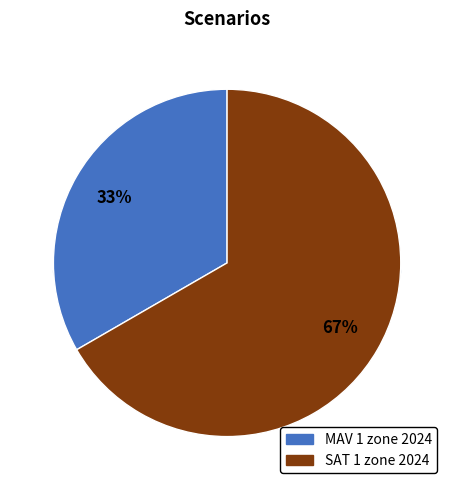

Which slice is the largest?

SAT 1 zone 2024